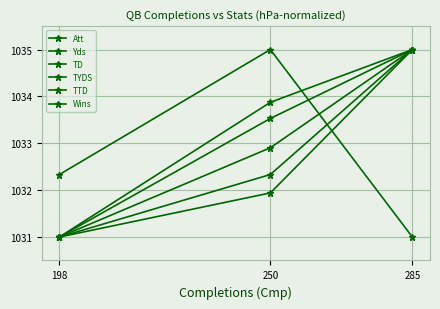

Which series changed the most between 198 and 285?

Att